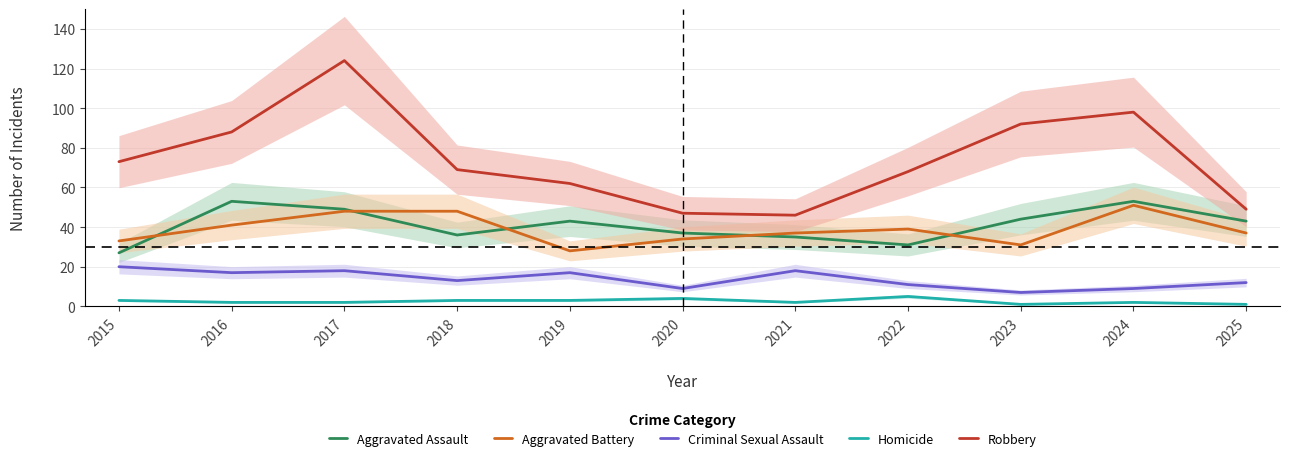

Reading left to right, extract all data points from this chart.

Aggravated Assault: 2015=27	2016=53	2017=49	2018=36	2019=43	2020=37	2021=35	2022=31	2023=44	2024=53	2025=43
Aggravated Battery: 2015=33	2016=41	2017=48	2018=48	2019=28	2020=34	2021=37	2022=39	2023=31	2024=51	2025=37
Criminal Sexual Assault: 2015=20	2016=17	2017=18	2018=13	2019=17	2020=9	2021=18	2022=11	2023=7	2024=9	2025=12
Homicide: 2015=3	2016=2	2017=2	2018=3	2019=3	2020=4	2021=2	2022=5	2023=1	2024=2	2025=1
Robbery: 2015=73	2016=88	2017=124	2018=69	2019=62	2020=47	2021=46	2022=68	2023=92	2024=98	2025=49